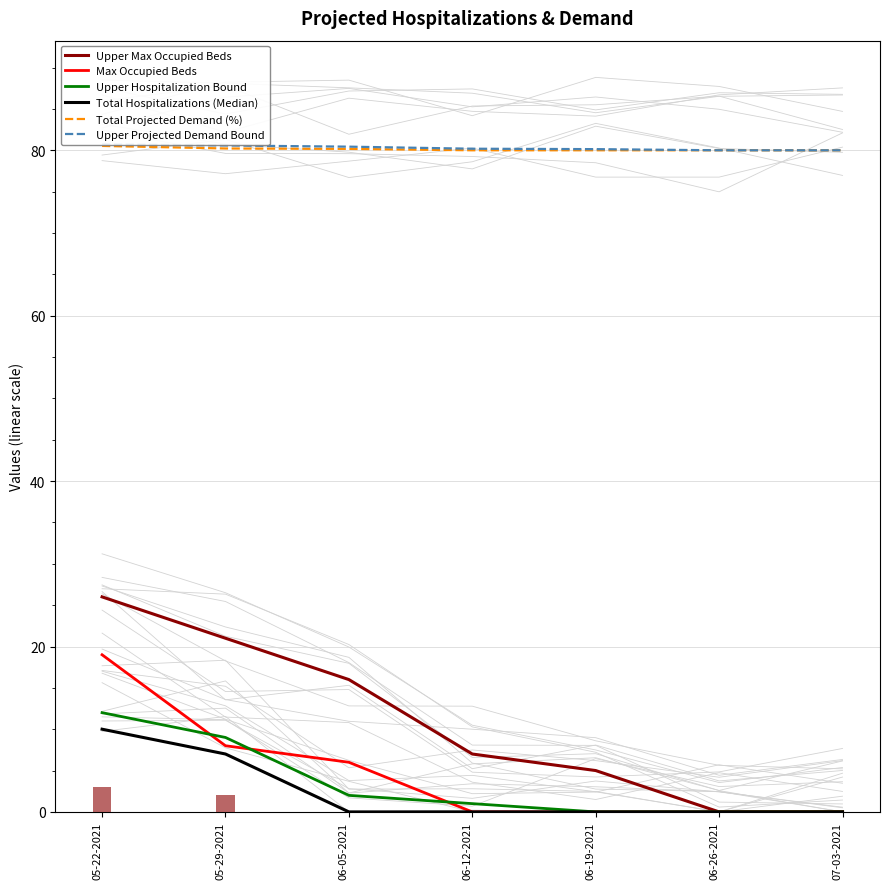

Reading right to left, list all the values displayed in this chart.

Upper Max Occupied Beds: 0.0	0.0	5.0	7.0	16.0	21.0	26.0
Max Occupied Beds: 0.0	0.0	0.0	0.0	6.0	8.0	19.0
Upper Hospitalization Bound: 0.0	0.0	0.0	1.0	2.0	9.0	12.0
Total Hospitalizations (Median): 0.0	0.0	0.0	0.0	0.0	7.0	10.0
Total Projected Demand (%): 80.0	80.0	80.0	80.0	80.2	80.2	80.5
Upper Projected Demand Bound: 80.0	80.0	80.1	80.2	80.4	80.6	80.7